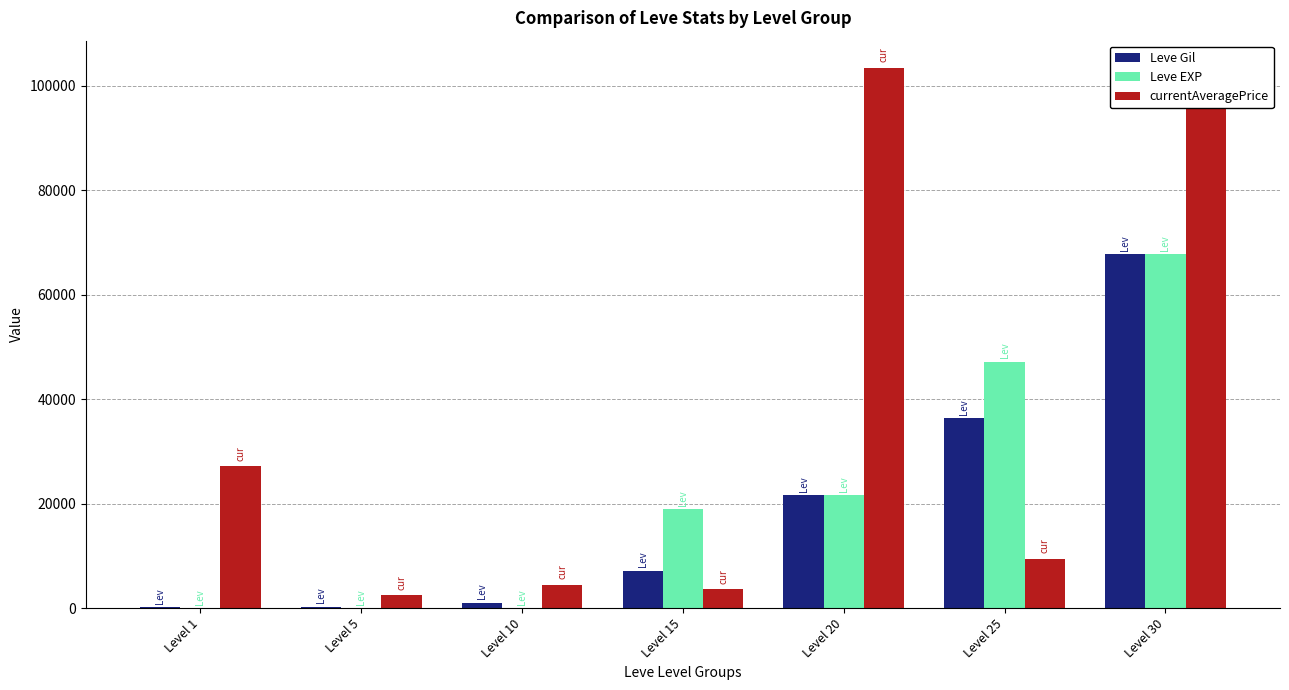

Which label corresponds to the largest value in the chart?

Level 20